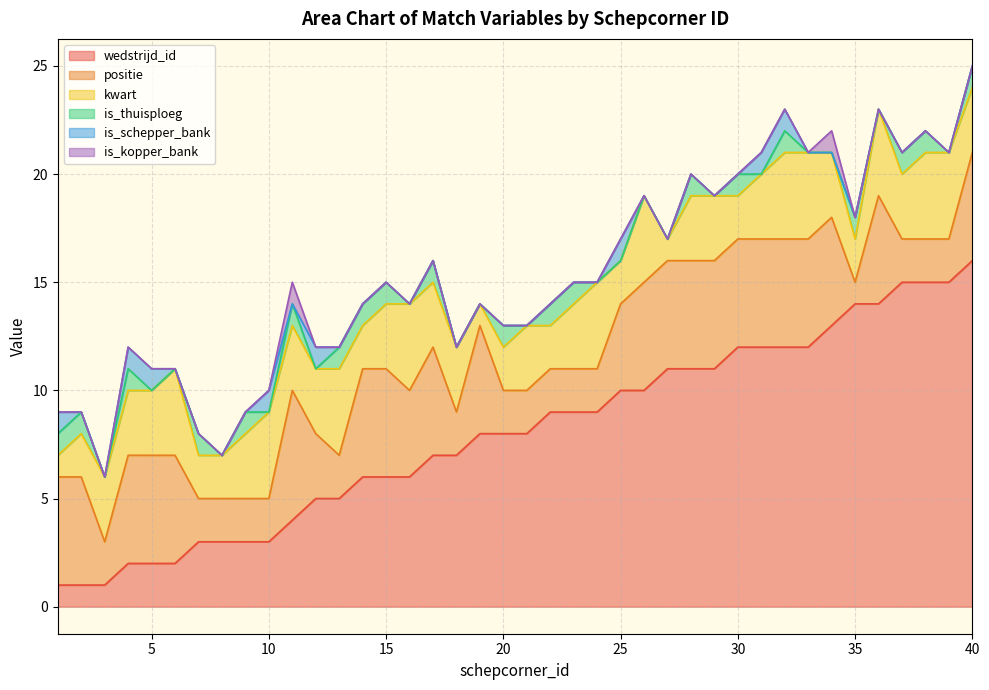

At 4, list the series in order from smallest to largest.

is_kopper_bank, is_thuisploeg, is_schepper_bank, wedstrijd_id, kwart, positie